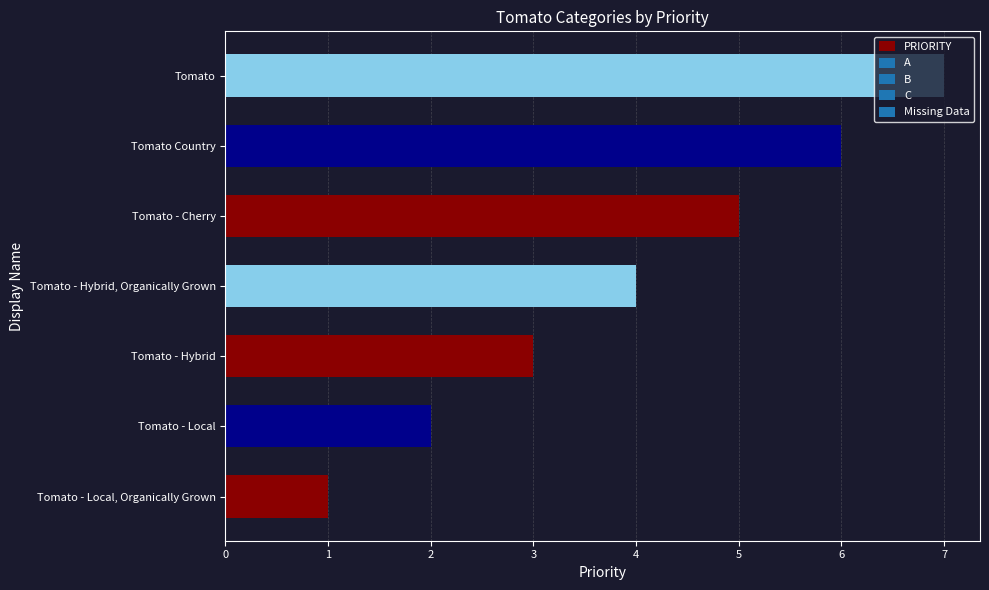

How many values are between 2 and 6?

5